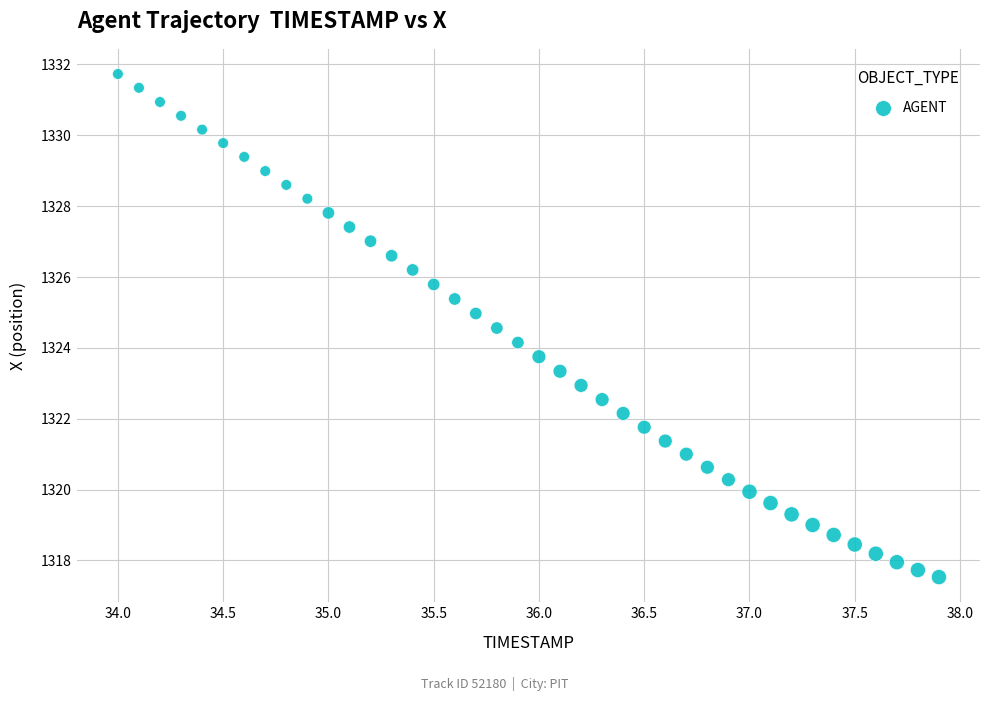

What is the range of X values (max minus min)?

3.9